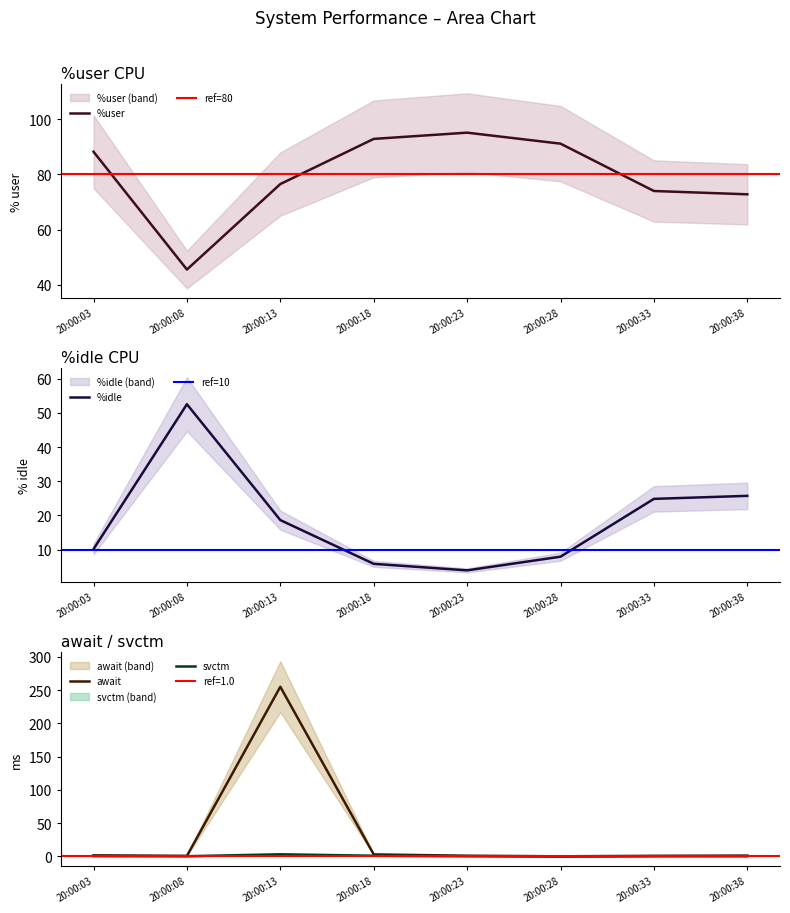

After their last crossing, which series has the higher values: %idle or %user?

%user